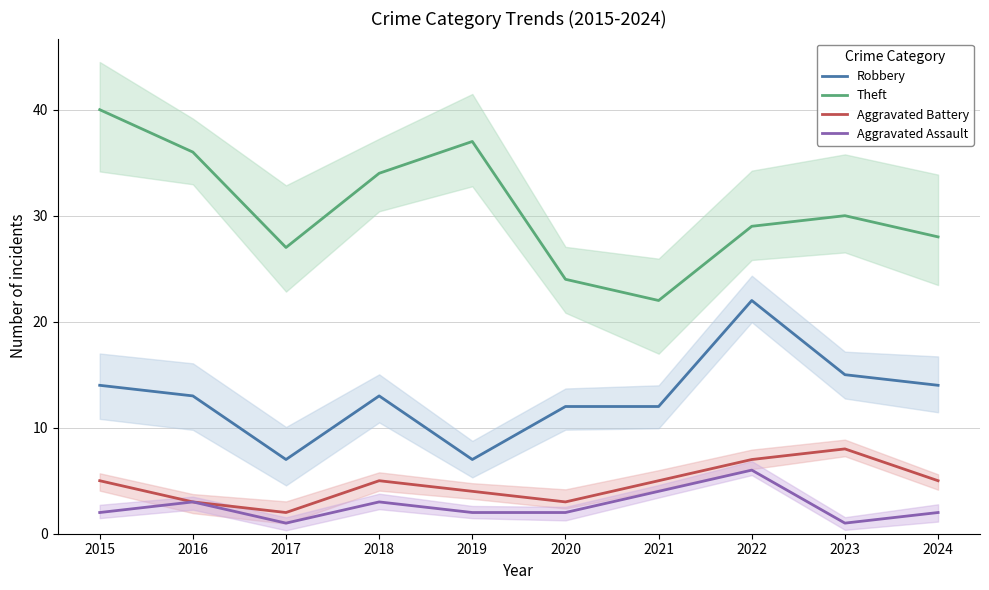

What is the minimum value for Aggravated Battery?

2